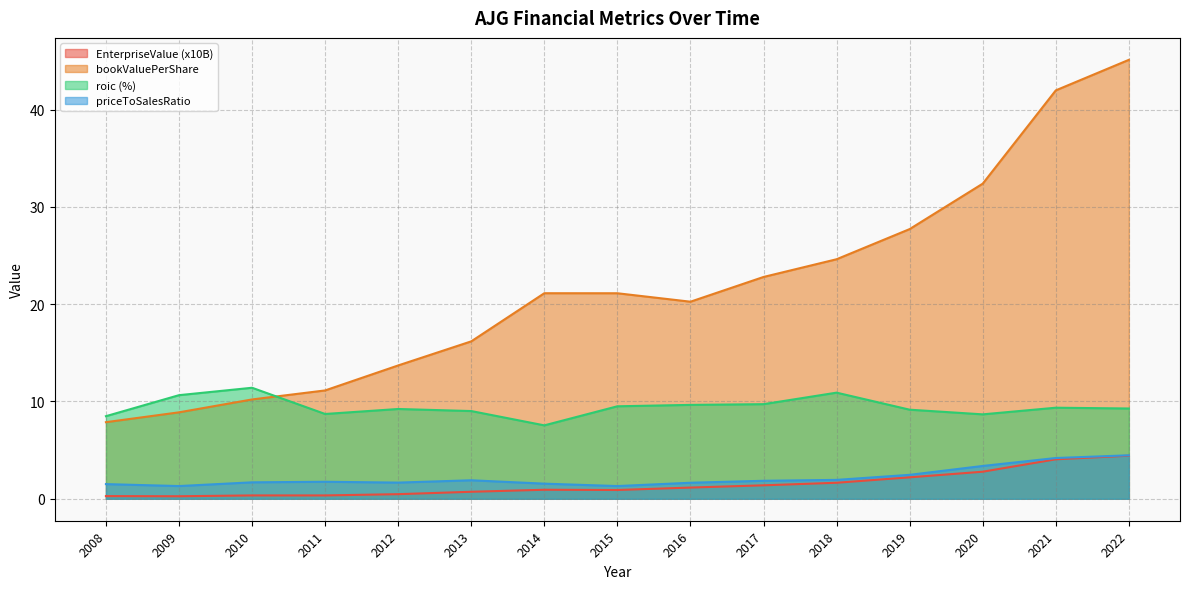

Which category has the highest value in the roic series?

2010